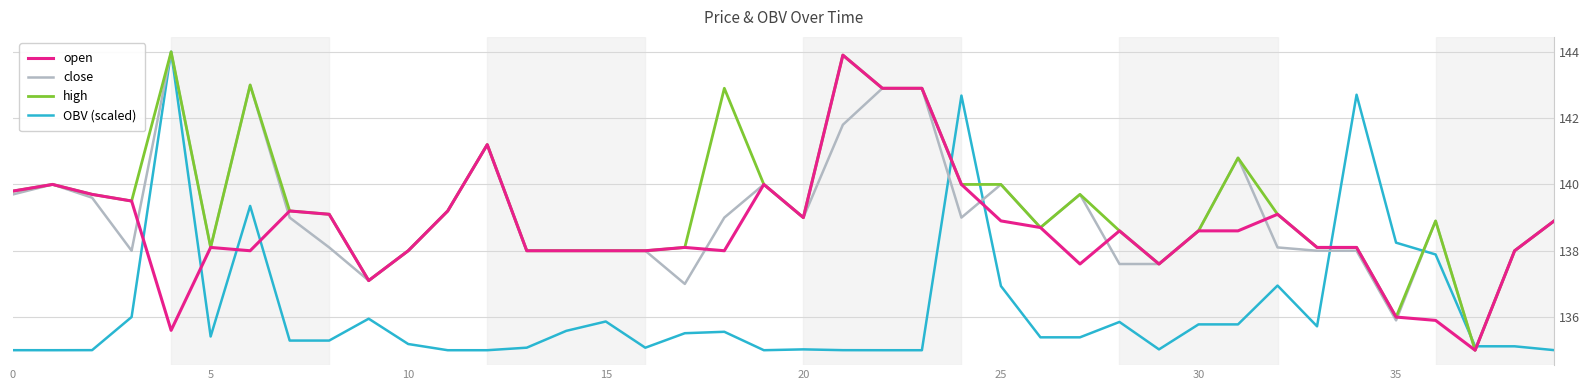

What is the minimum value shown in the chart?

135.0